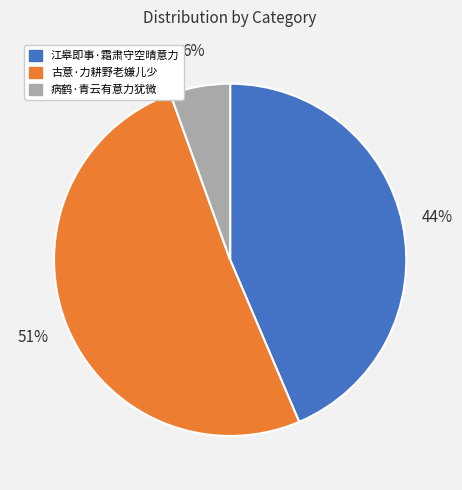

Is it true that 病鹤·青云有意力犹微 is 6% of the pie?

True